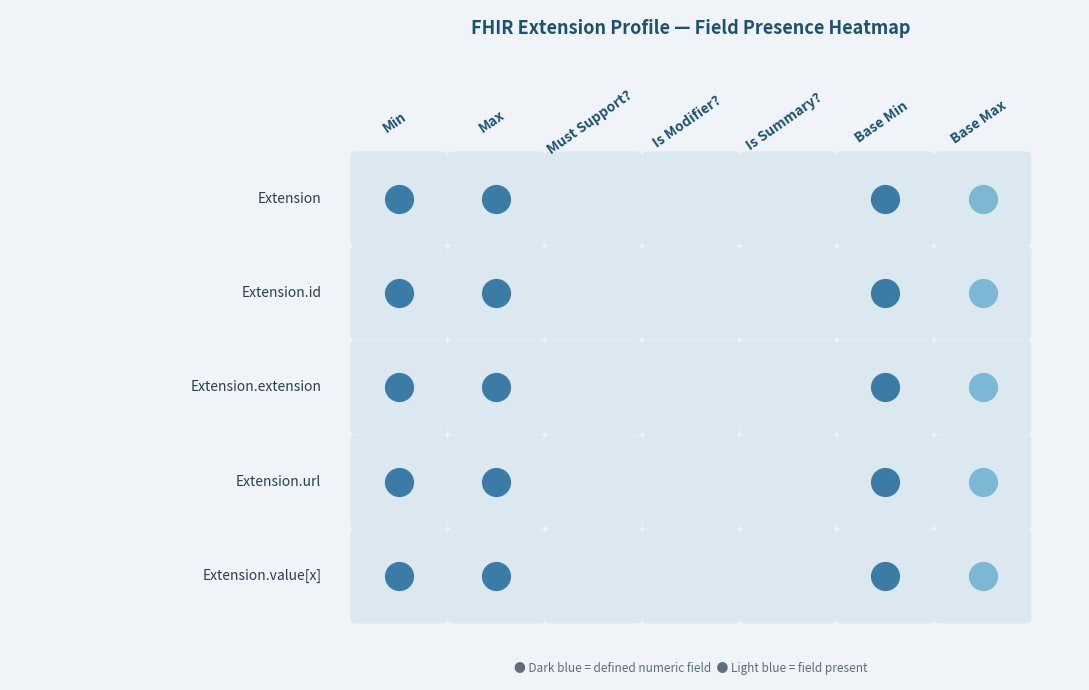

Which has a higher value, 3 or 0?

3